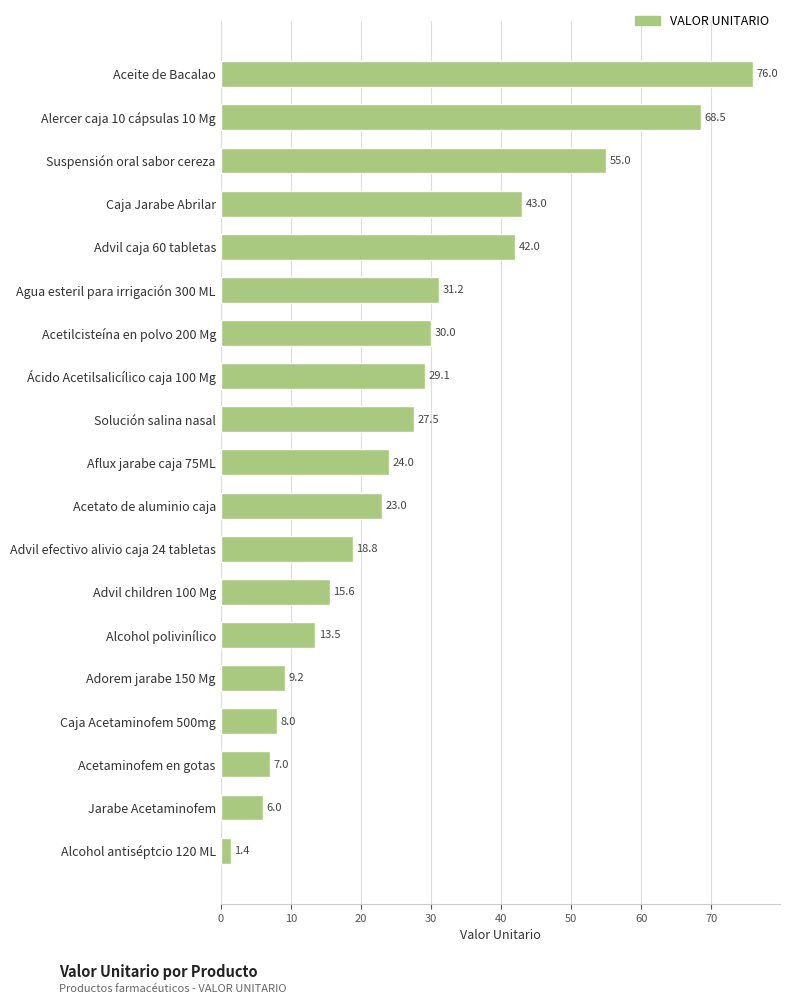

Which category has the highest value across all series?

Aceite de Bacalao